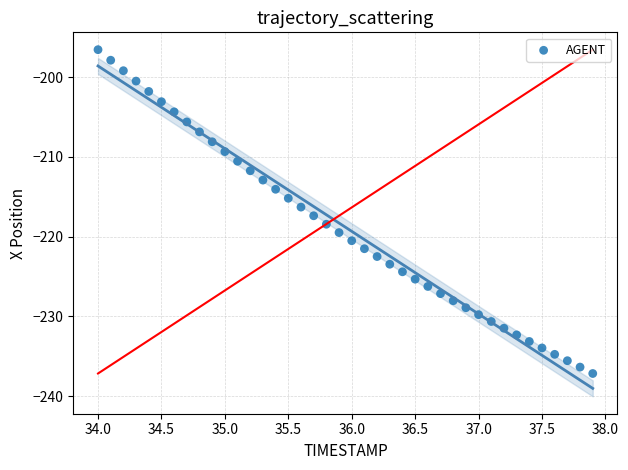

What is the range of Y values (max minus min)?

40.6